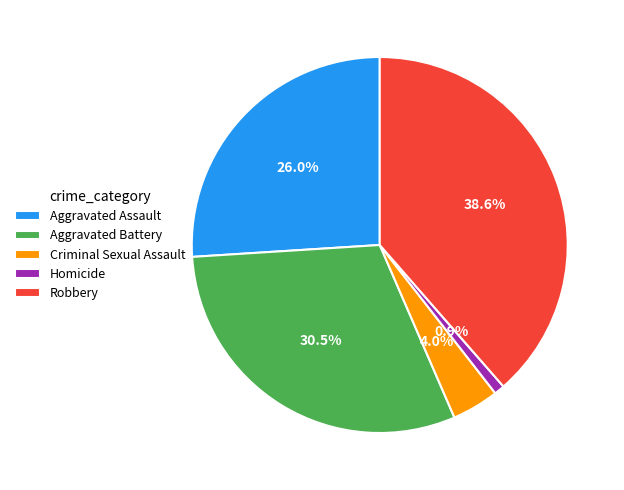

What percentage is the Criminal Sexual Assault slice, to the nearest percent?

4%